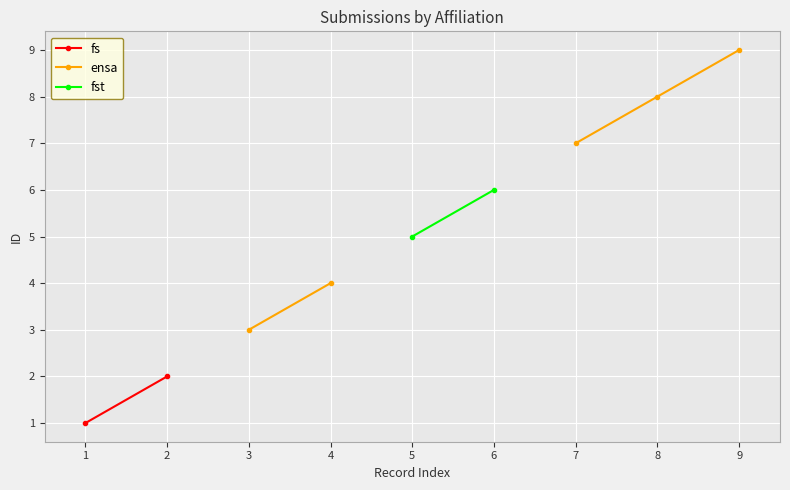

True or false: fs and ensa intersect in this chart.

False